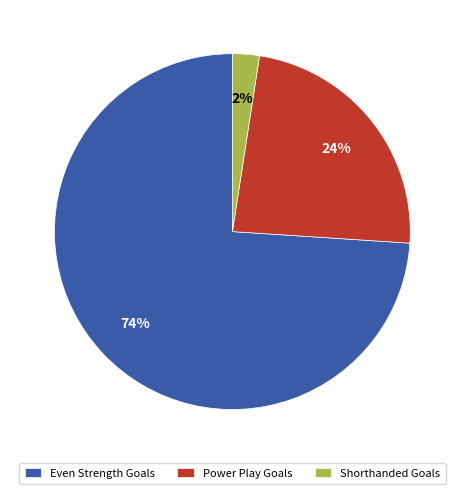

To the nearest percent, what is the difference between the largest and smallest slice percentages?

72%